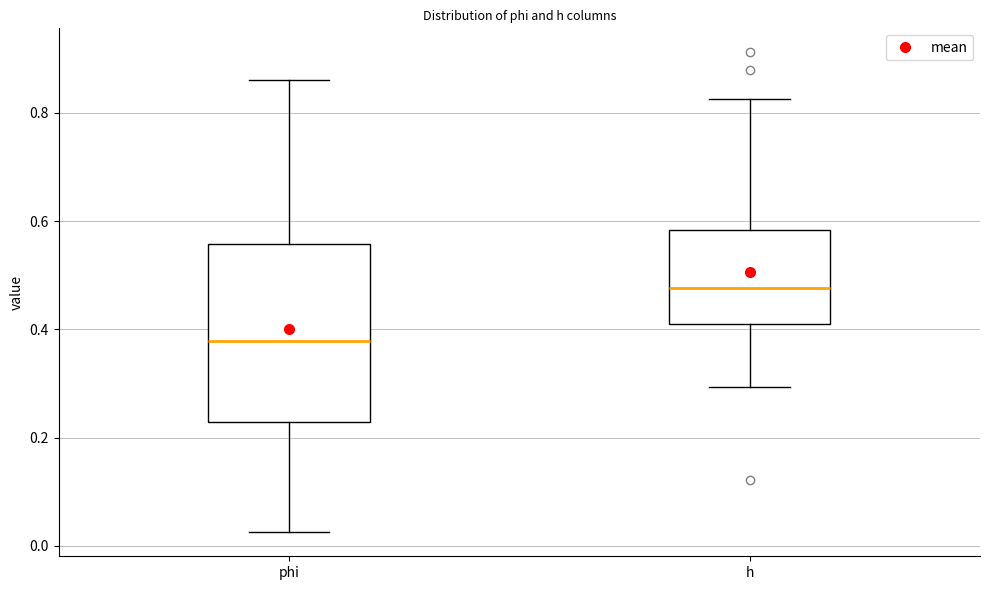

Reading left to right, read every box against the y-axis: the position of its median line, the range the box covers, and the ends of its whiskers. The values are not printed on the chart, so give them approximately, as read against the axis.

phi: median 0.38, box 0.22 to 0.56, whiskers 0.02 to 0.86
h: median 0.48, box 0.40 to 0.58, whiskers 0.30 to 0.82